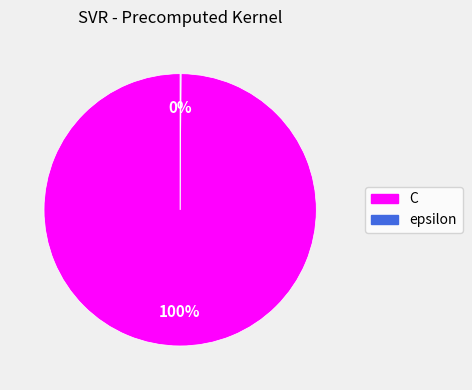

Which slice represents more than half of the pie?

C